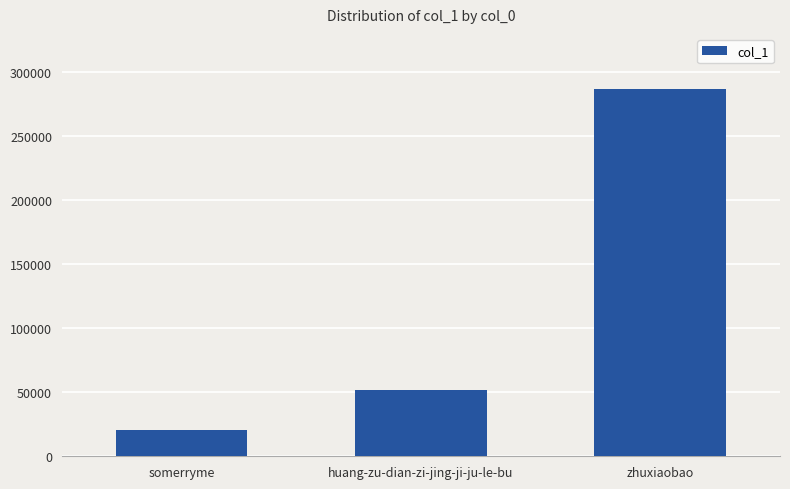

Rank the categories by value from lowest to highest.

somerryme, huang-zu-dian-zi-jing-ji-ju-le-bu, zhuxiaobao